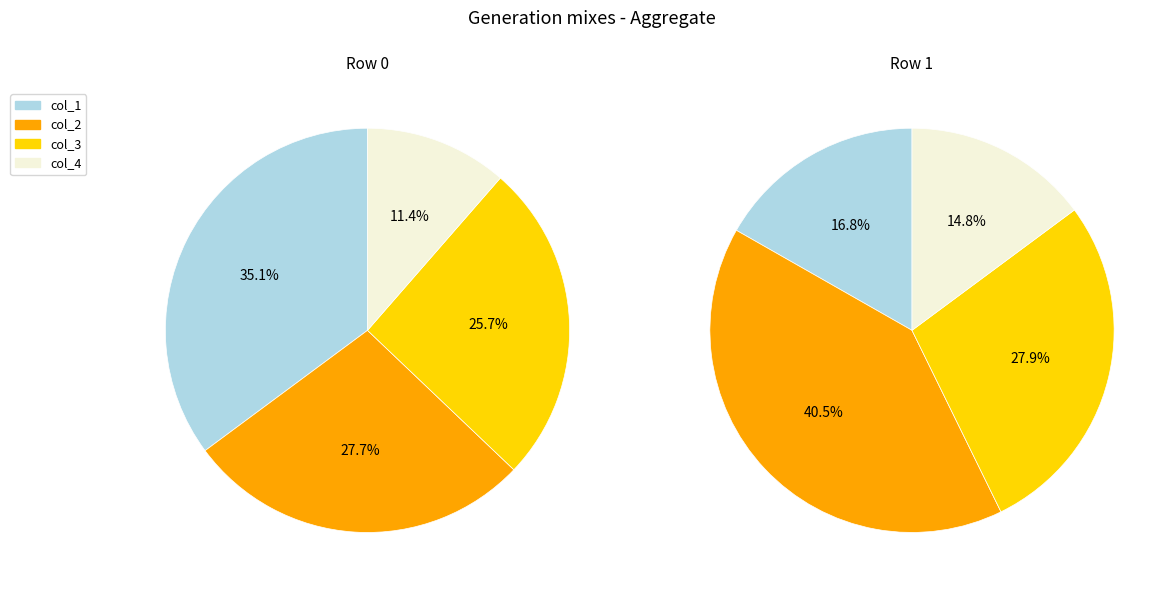

Which has a higher value, col_2 or col_1?

col_1